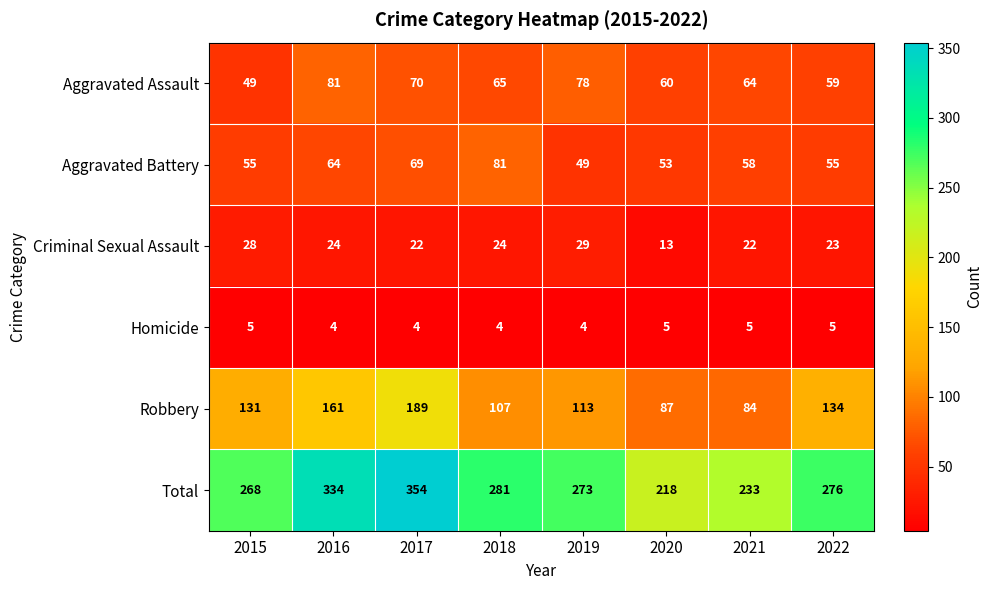

Count the number of data series in this chart.

6